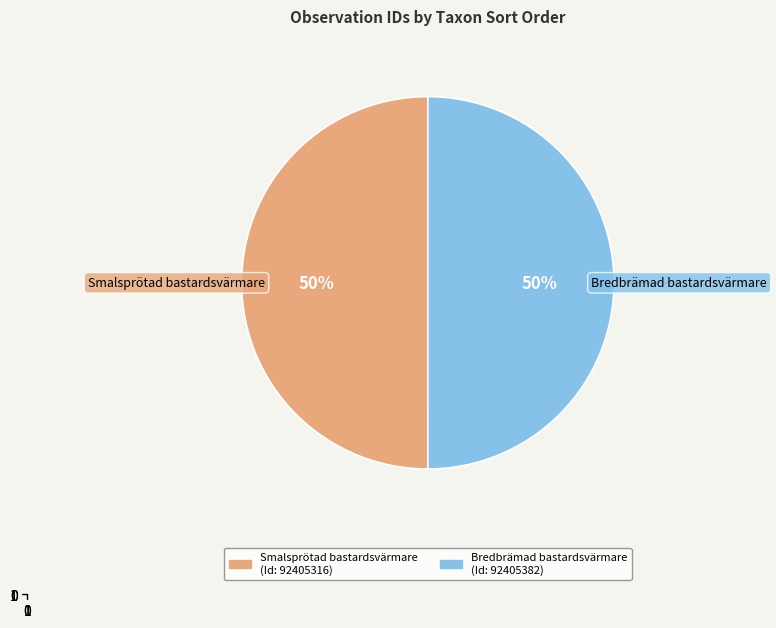

To the nearest percent, what is the average slice percentage?

50%